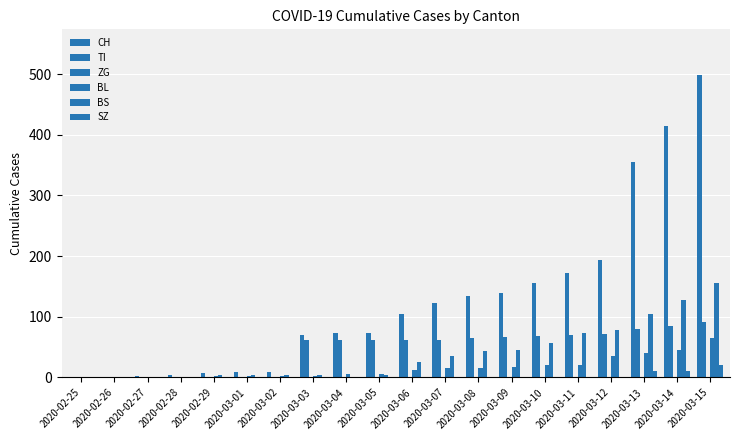

Between 2020-03-08 and 2020-03-11, which series saw the biggest shift?

CH